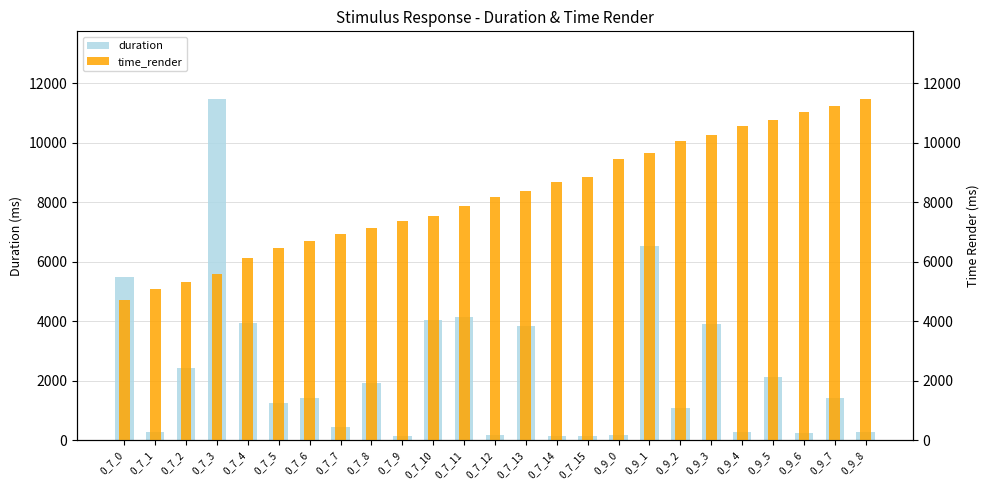

Reading left to right, what are all the values shown in this chart?

duration: 5497.5	285.8	2413.9	11447.5	3928.4	1244.3	1407.6	451.0	1924.1	154.2	4031.6	4151.1	178.0	3838.8	141.7	148.7	156.2	6522.1	1068.9	3909.7	282.6	2123.4	250.2	1428.3	270.1
time_render: 4713.0	5092.1	5308.7	5568.8	6122.7	6444.7	6690.7	6917.7	7114.2	7358.1	7544.9	7857.6	8174.2	8361.6	8668.4	8854.1	9434.5	9633.8	10046.0	10262.1	10570.5	10761.1	11029.9	11219.4	11447.5